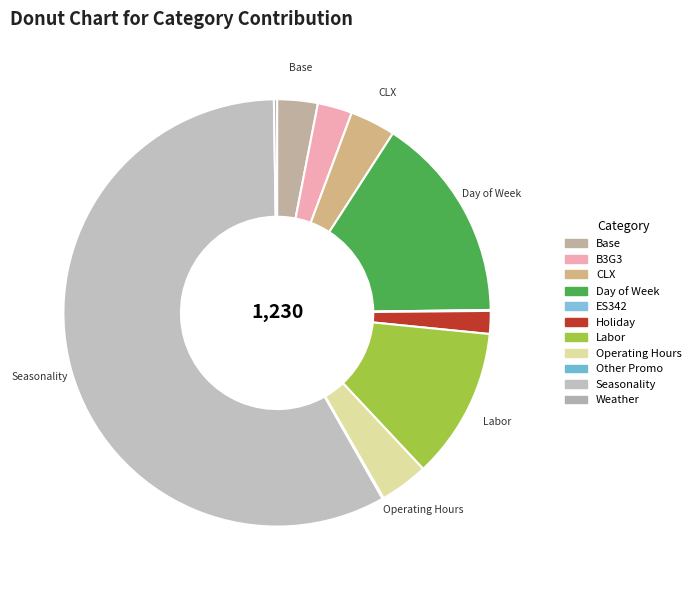

Does Day of Week account for over 50% of the chart?

No